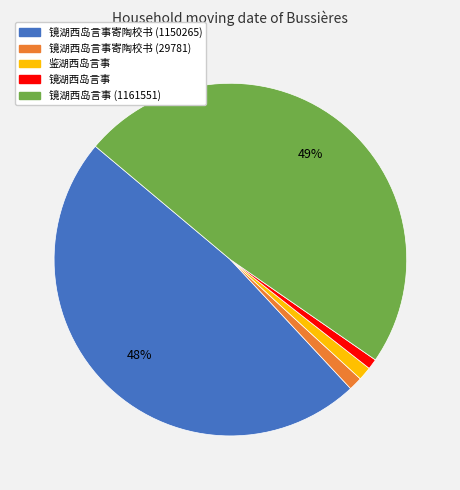

How many segments does this pie chart have?

5